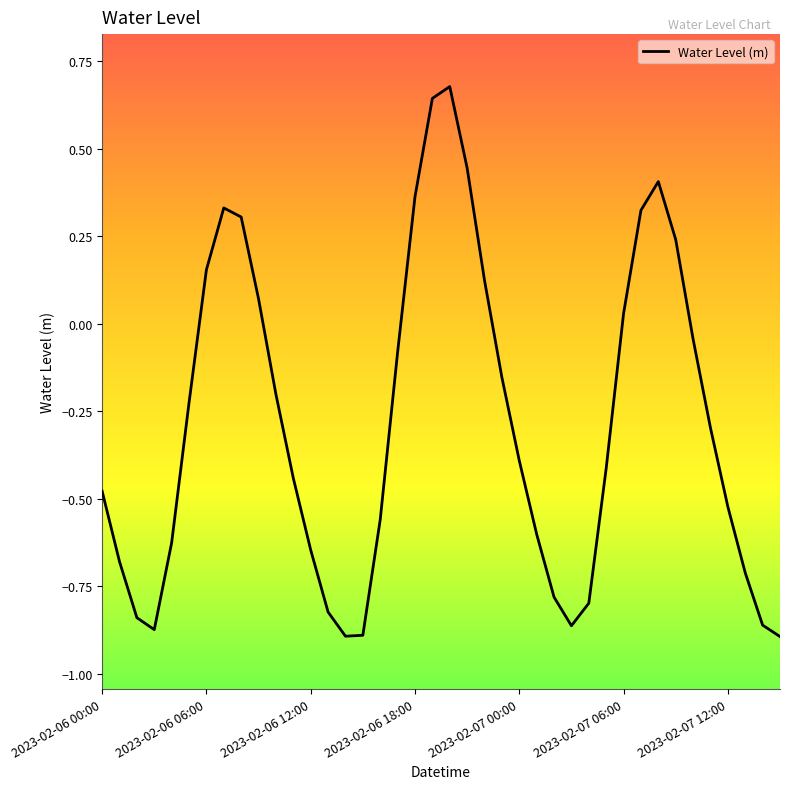

What is the difference between the maximum and minimum values?

1.6